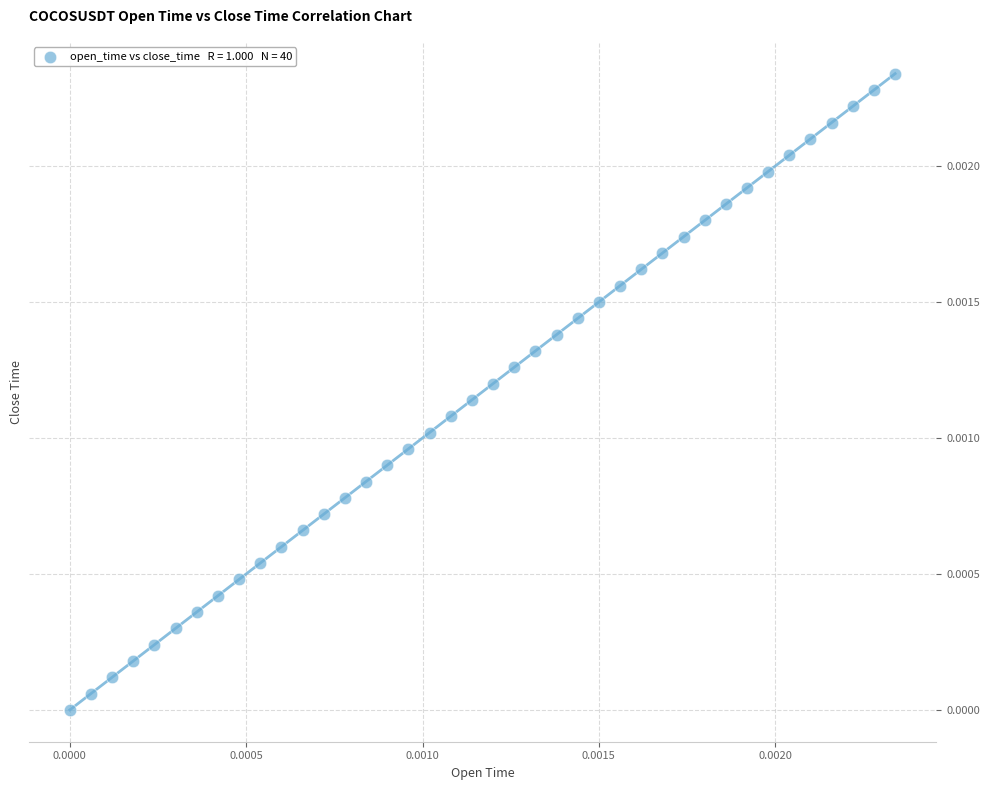

How many data points are displayed?

40